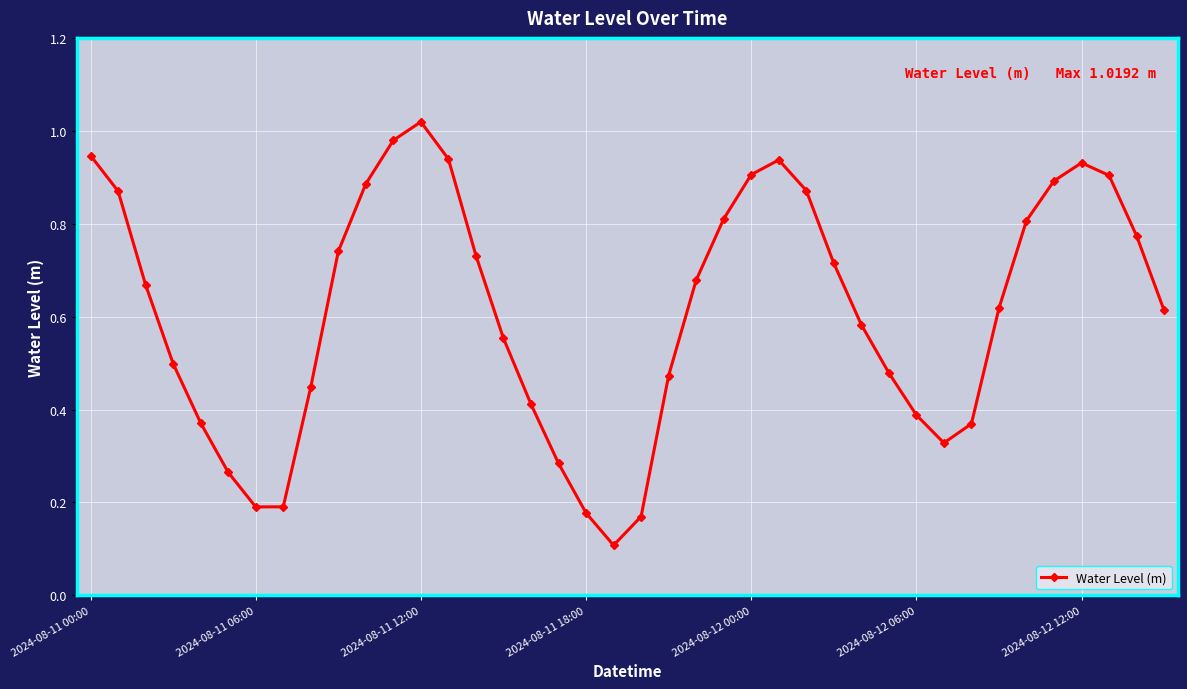

How many points are lower than both their immediate neighbors (excluding endpoints)?

3